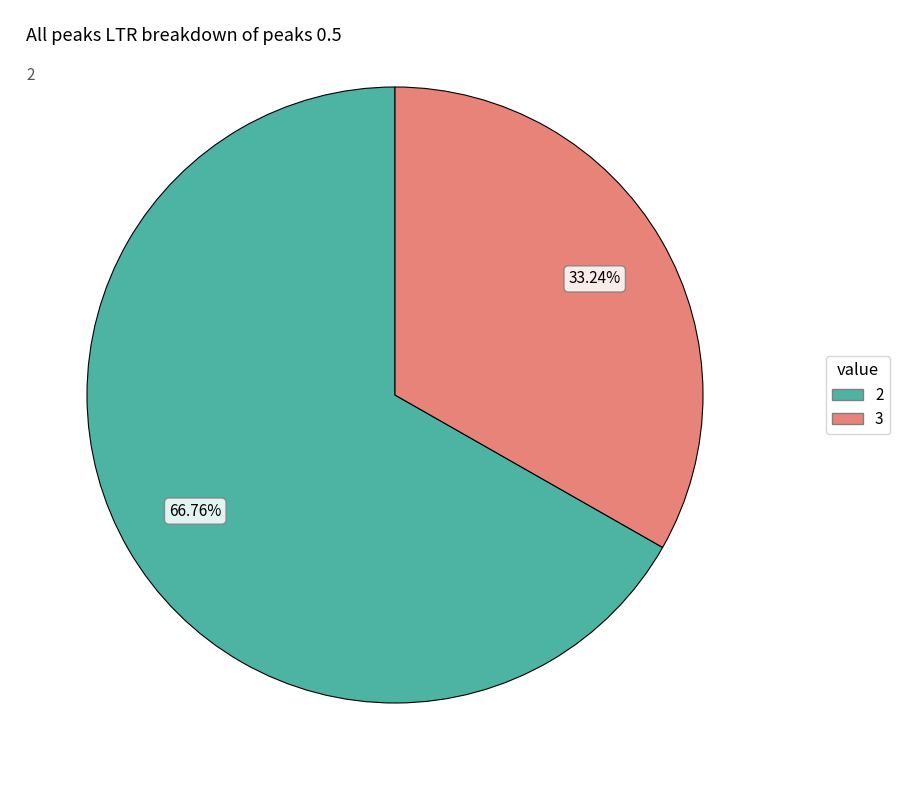

Between 3 and 2, which is larger?

2